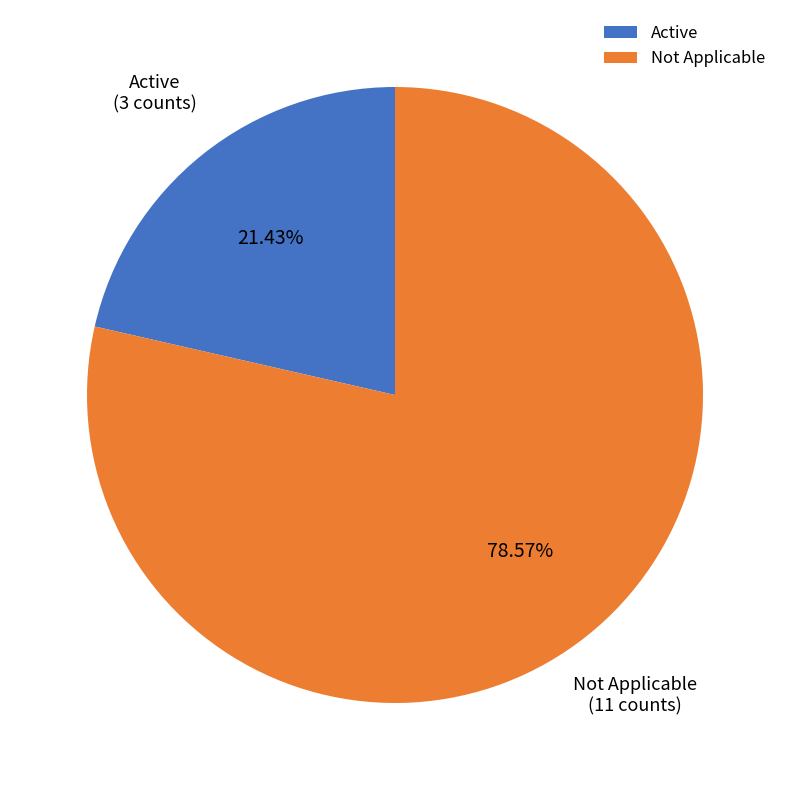

To the nearest percent, what is the combined percentage of Not Applicable and Active?

100%